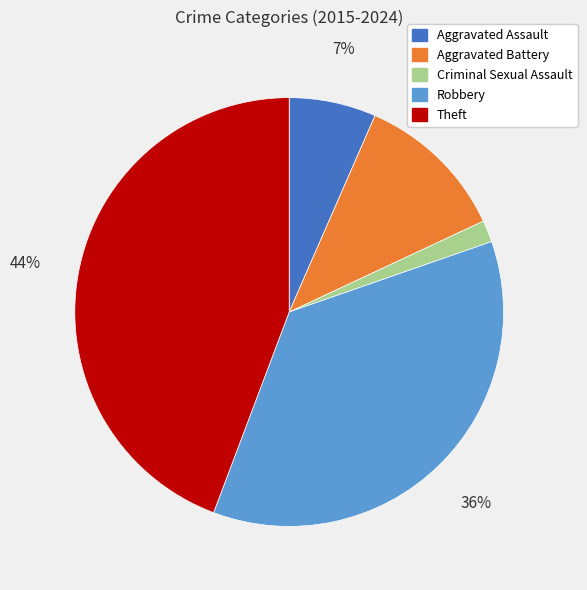

Is the sum of Aggravated Assault and Criminal Sexual Assault greater than half?

No